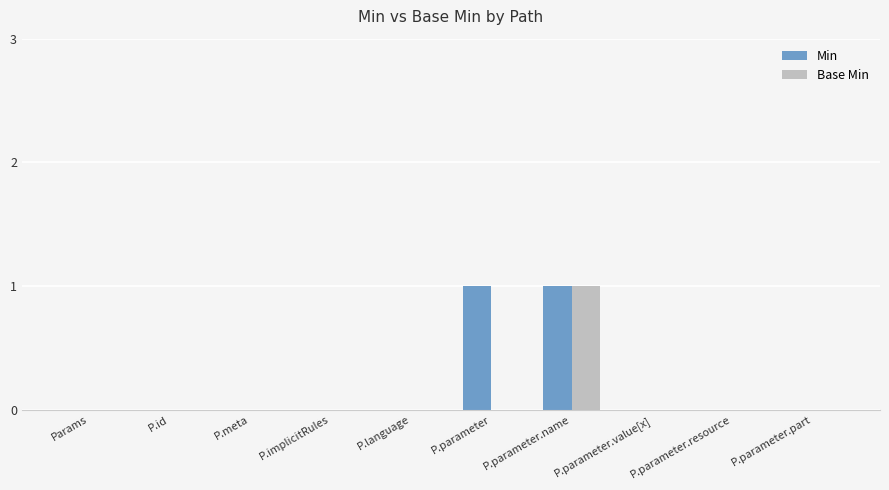

At which category is the sum across all series the highest?

P.parameter.name